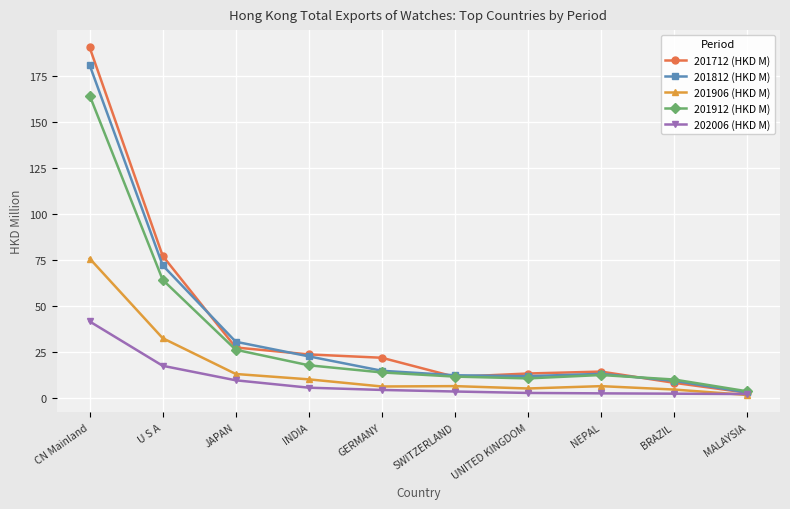

What is the minimum value for 201712 (HKD M)?

2.8